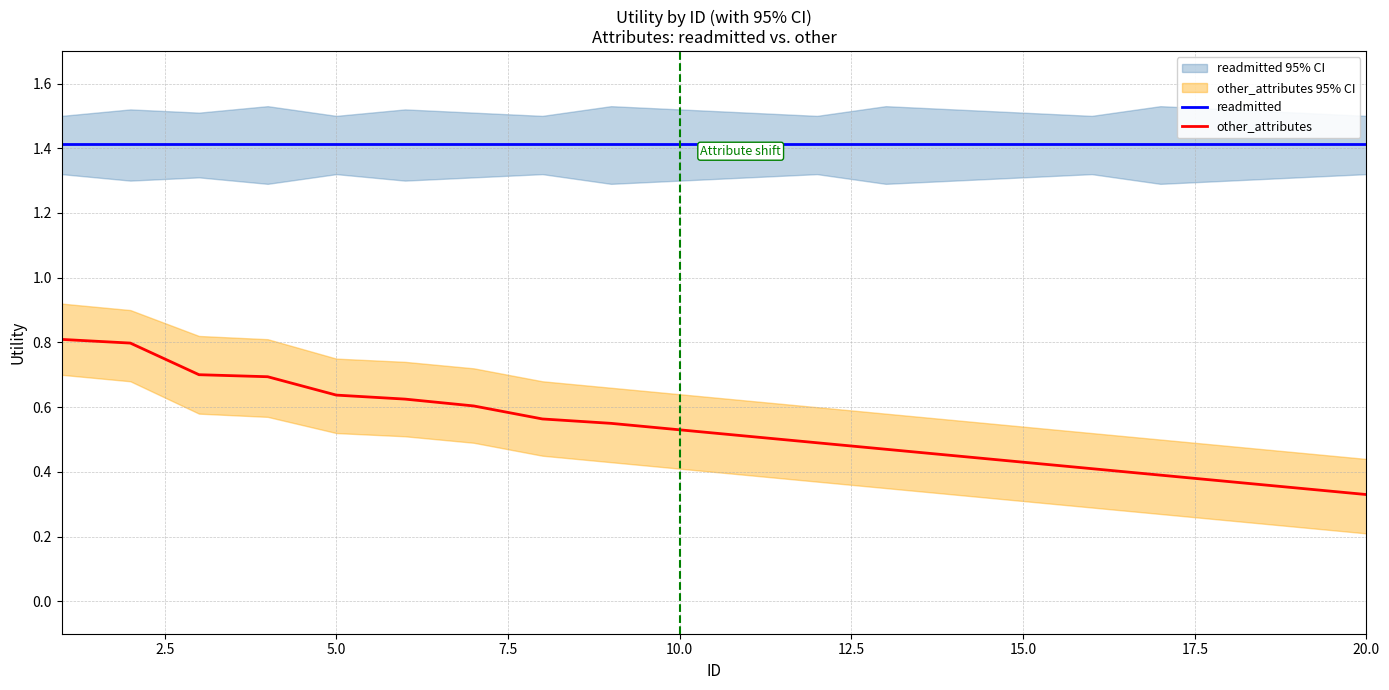

What is the lowest value of the other_attributes series?

0.3